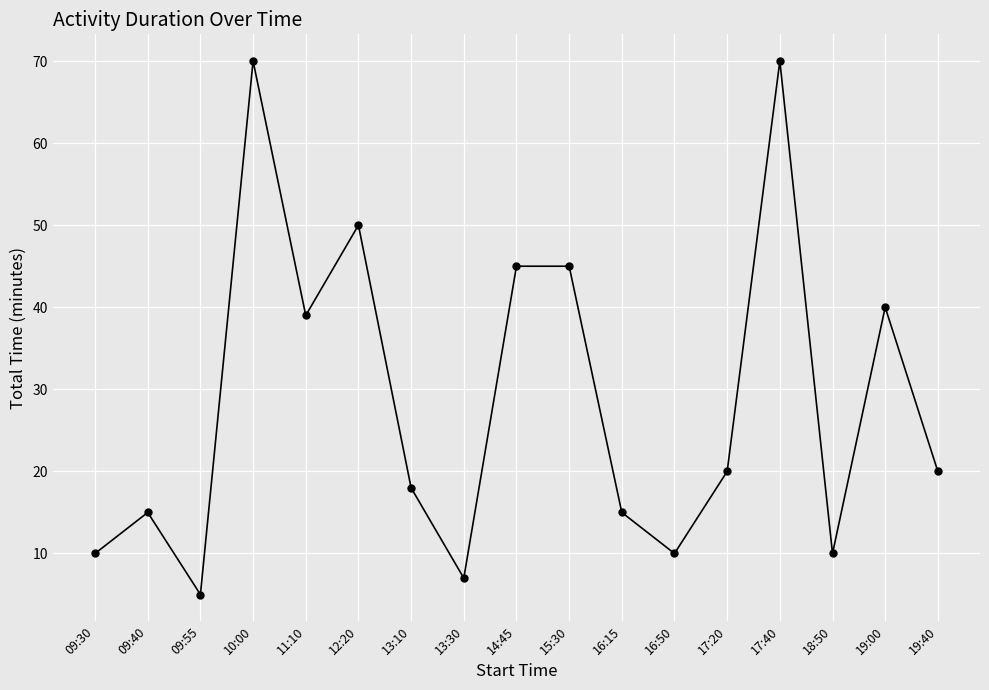

Where is the first local minimum?

09:55